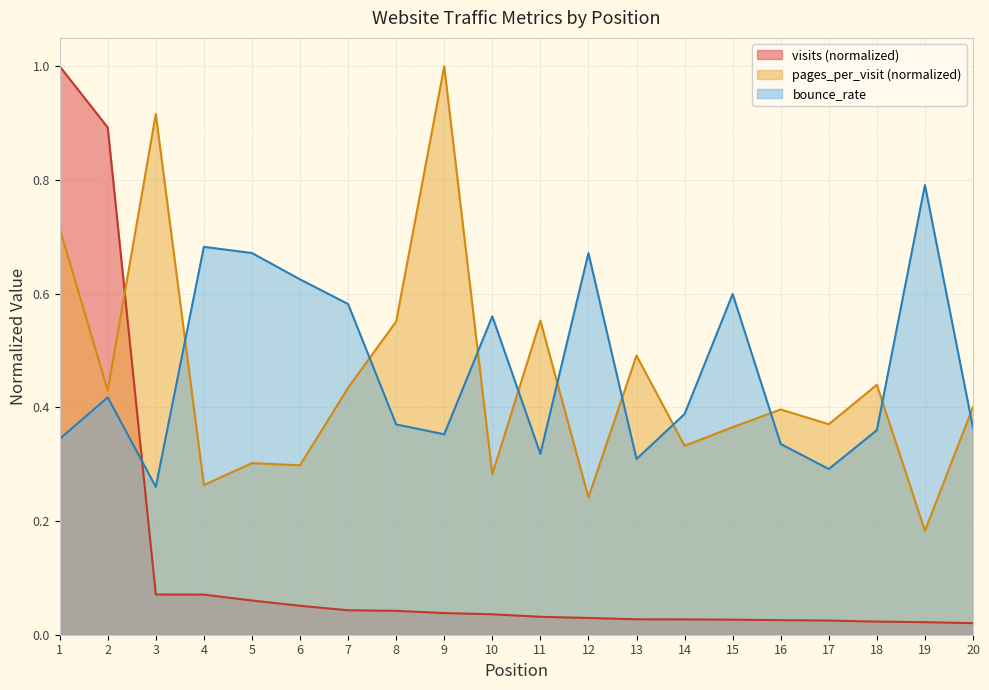

Reading left to right, what are all the values shown in this chart?

visits: 1=1.0	2=0.9	3=0.1	4=0.1	5=0.1	6=0.1	7=0.0	8=0.0	9=0.0	10=0.0	11=0.0	12=0.0	13=0.0	14=0.0	15=0.0	16=0.0	17=0.0	18=0.0	19=0.0	20=0.0
pages_per_visit: 1=0.7	2=0.4	3=0.9	4=0.3	5=0.3	6=0.3	7=0.4	8=0.6	9=1.0	10=0.3	11=0.6	12=0.2	13=0.5	14=0.3	15=0.4	16=0.4	17=0.4	18=0.4	19=0.2	20=0.4
bounce_rate: 1=0.3	2=0.4	3=0.3	4=0.7	5=0.7	6=0.6	7=0.6	8=0.4	9=0.4	10=0.6	11=0.3	12=0.7	13=0.3	14=0.4	15=0.6	16=0.3	17=0.3	18=0.4	19=0.8	20=0.4